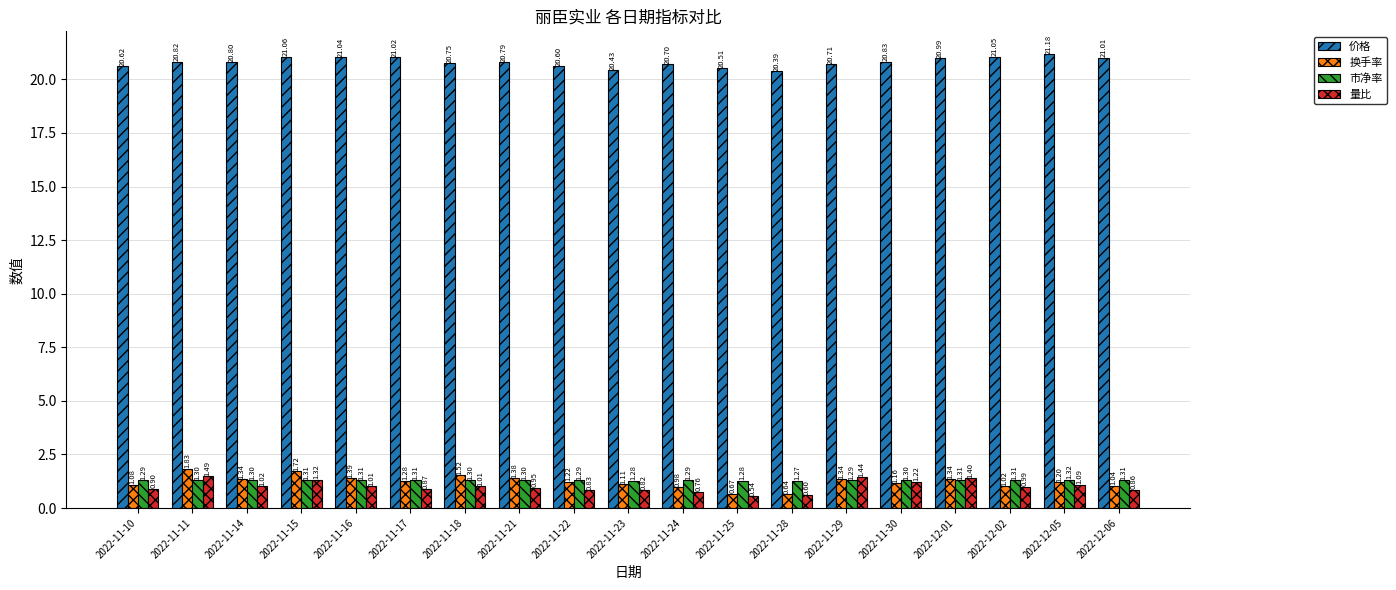

How many bars are there in each group?

4